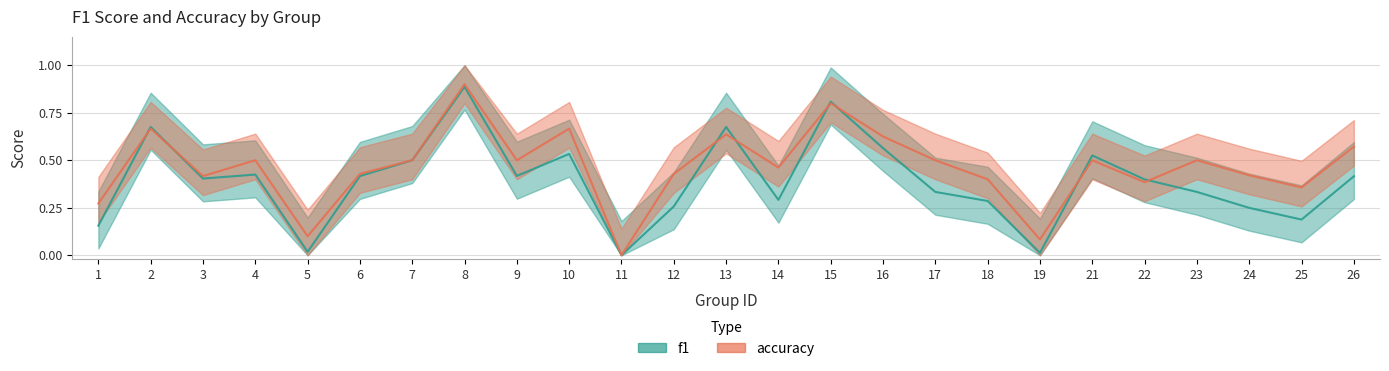

How many series are shown in this chart?

2